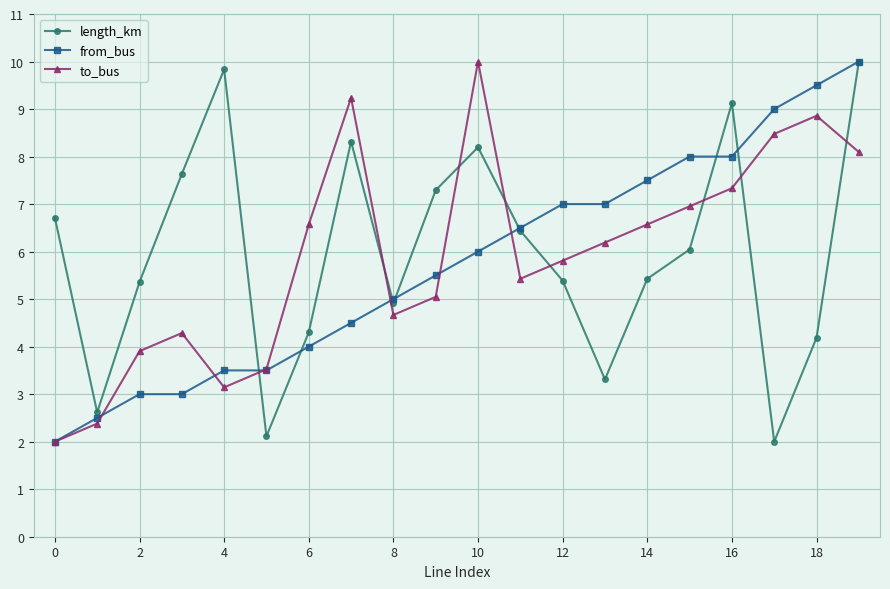

How many values in the length_km series exceed 6?

10